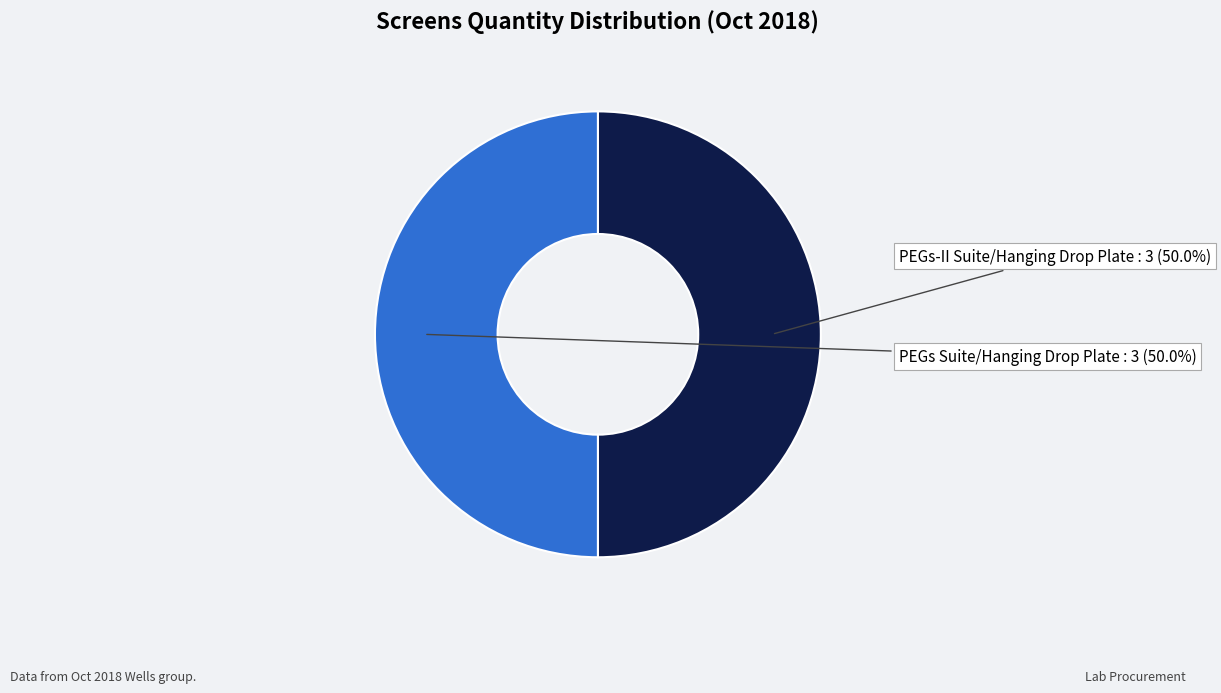

Combined, do PEGs Suite/Hanging Drop Plate and PEGs-II Suite/Hanging Drop Plate account for over 50%?

Yes